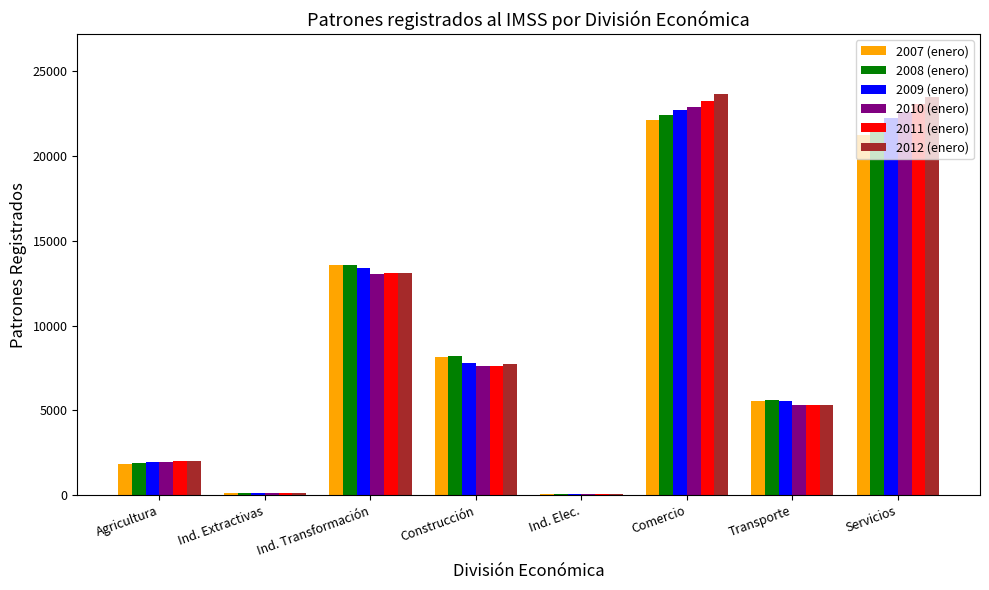

Which series has the largest range (max minus min)?

2012 (enero)